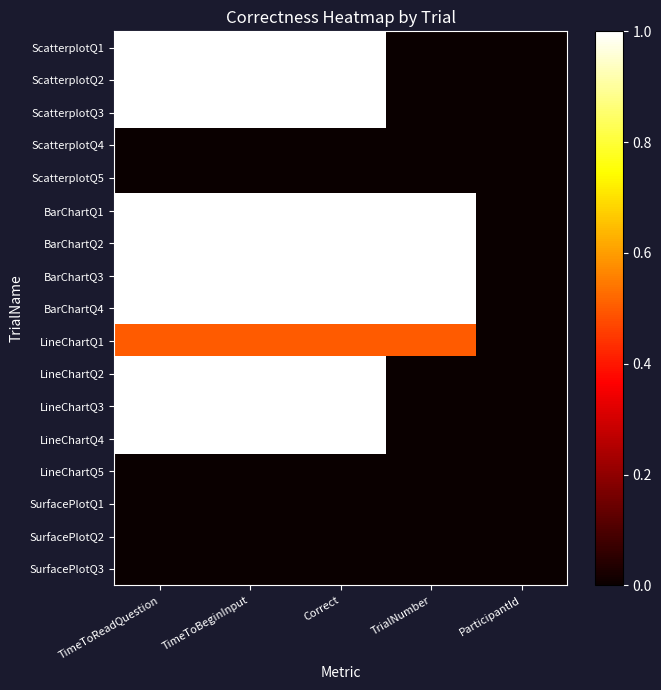

What is the total value across all series at TimeToBeginInput?

10.5